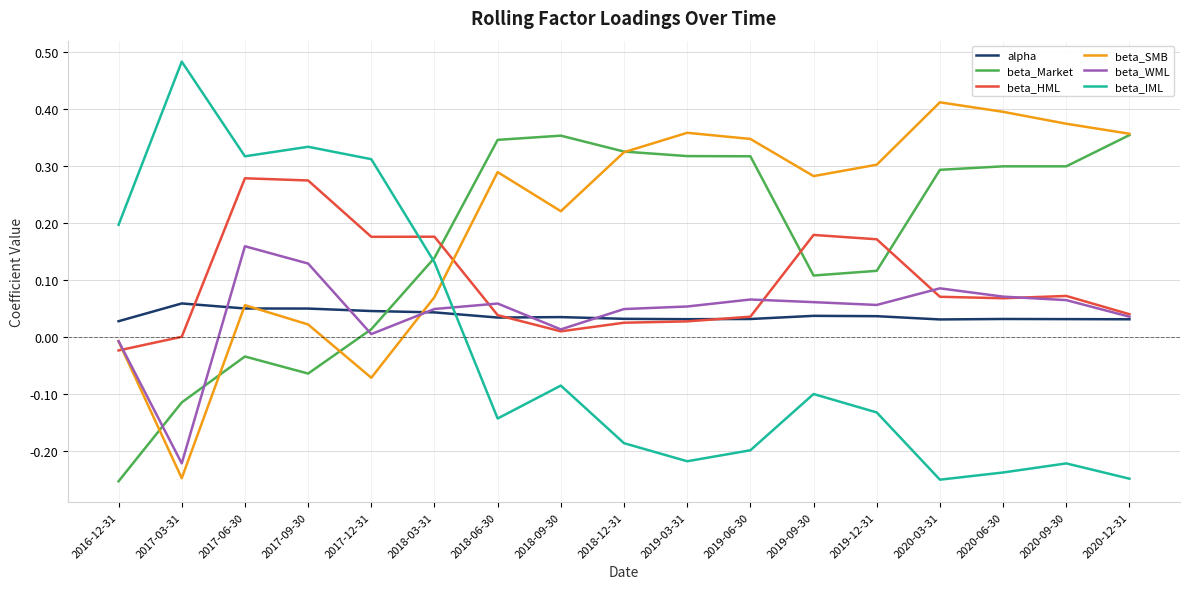

What are all the series names shown in the legend?

alpha, beta_Market, beta_HML, beta_SMB, beta_WML, beta_IML